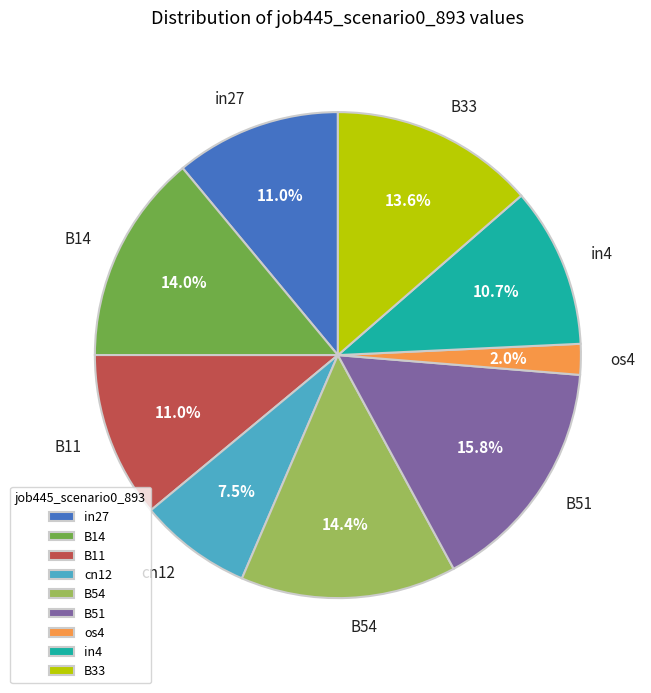

Between B33 and B54, which is larger?

B54